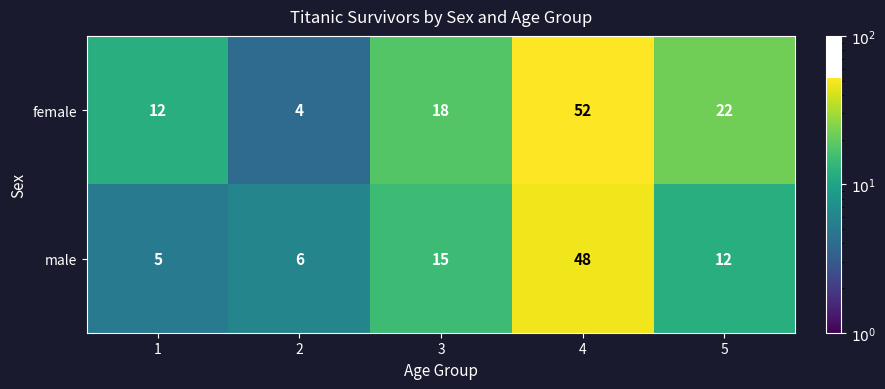

Reading right to left, transcribe all the data shown in this chart.

female: 22	52	18	4	12
male: 12	48	15	6	5